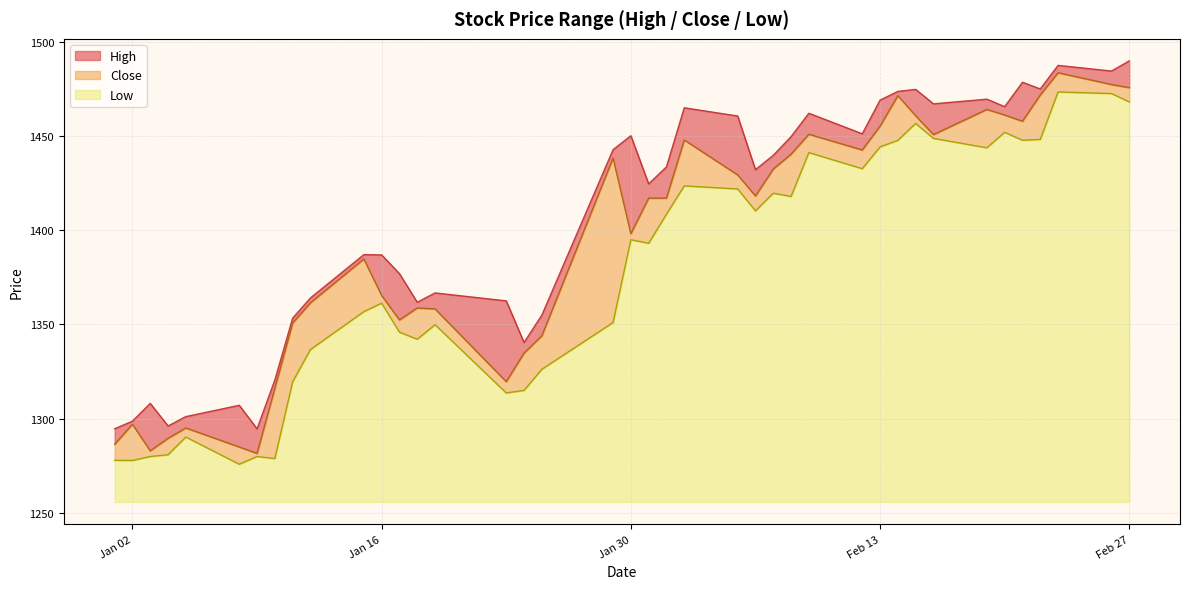

True or false: High has a value of 1973.7 at 2024-01-12.

False